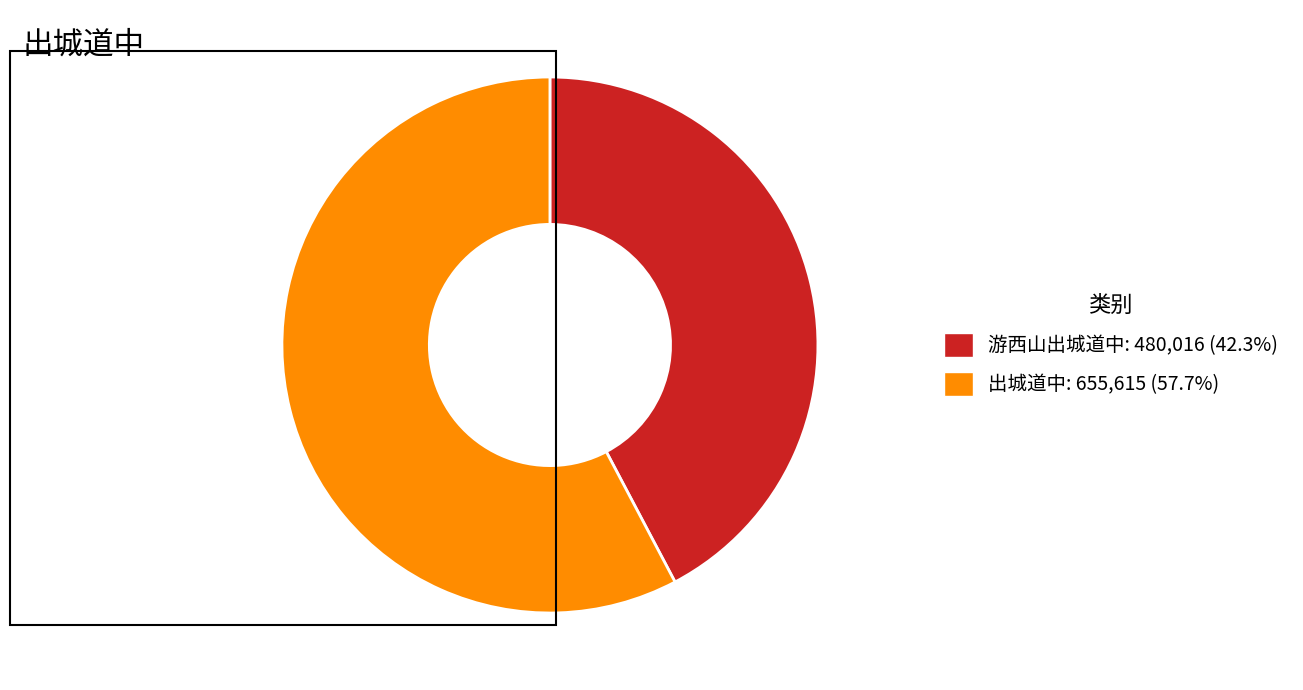

How many segments does this pie chart have?

2